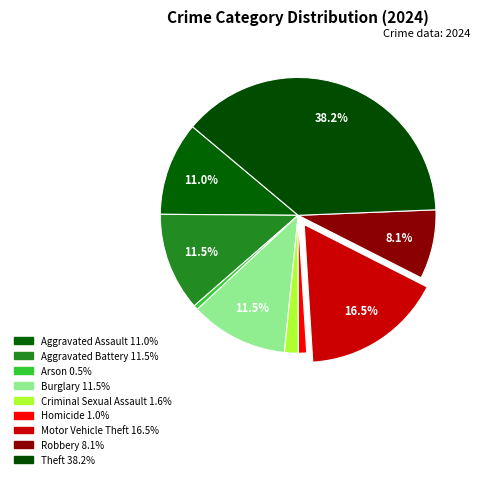

Is it true that Motor Vehicle Theft is 17% of the pie?

True